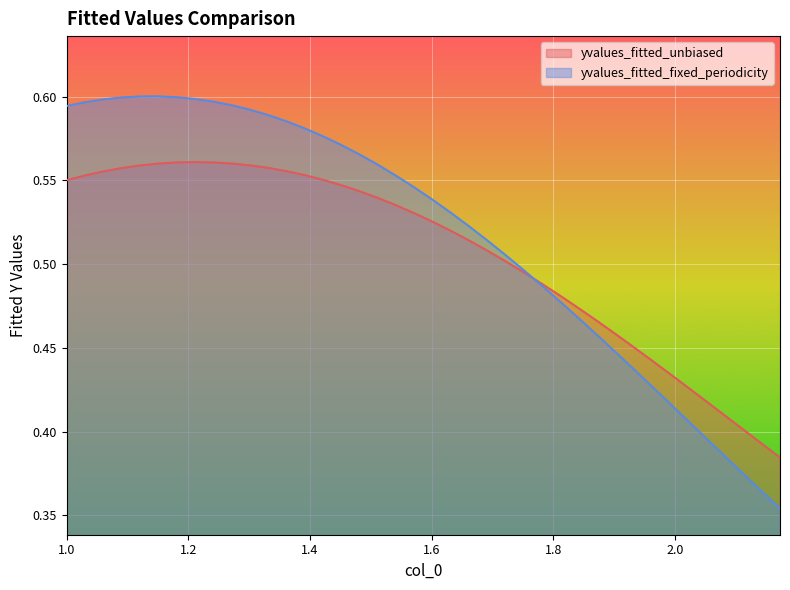

What is the greatest value displayed?

0.6